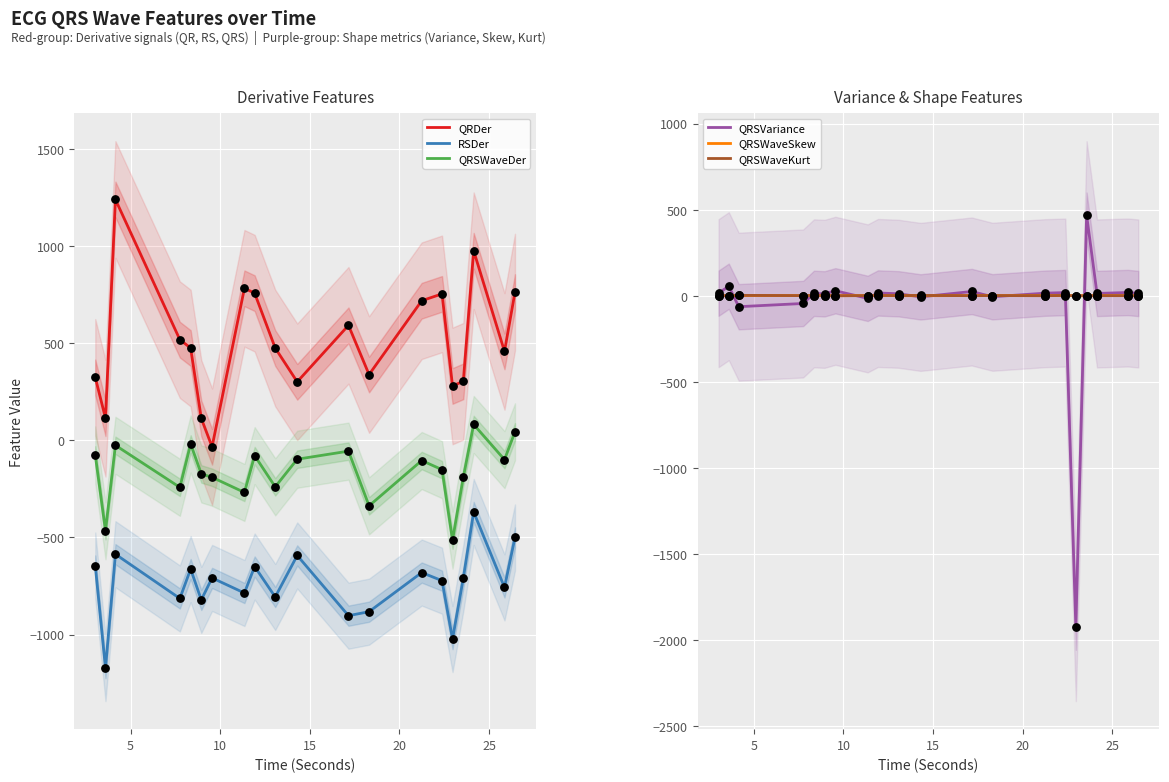

True or false: QRSWaveDer and RSDer intersect in this chart.

False